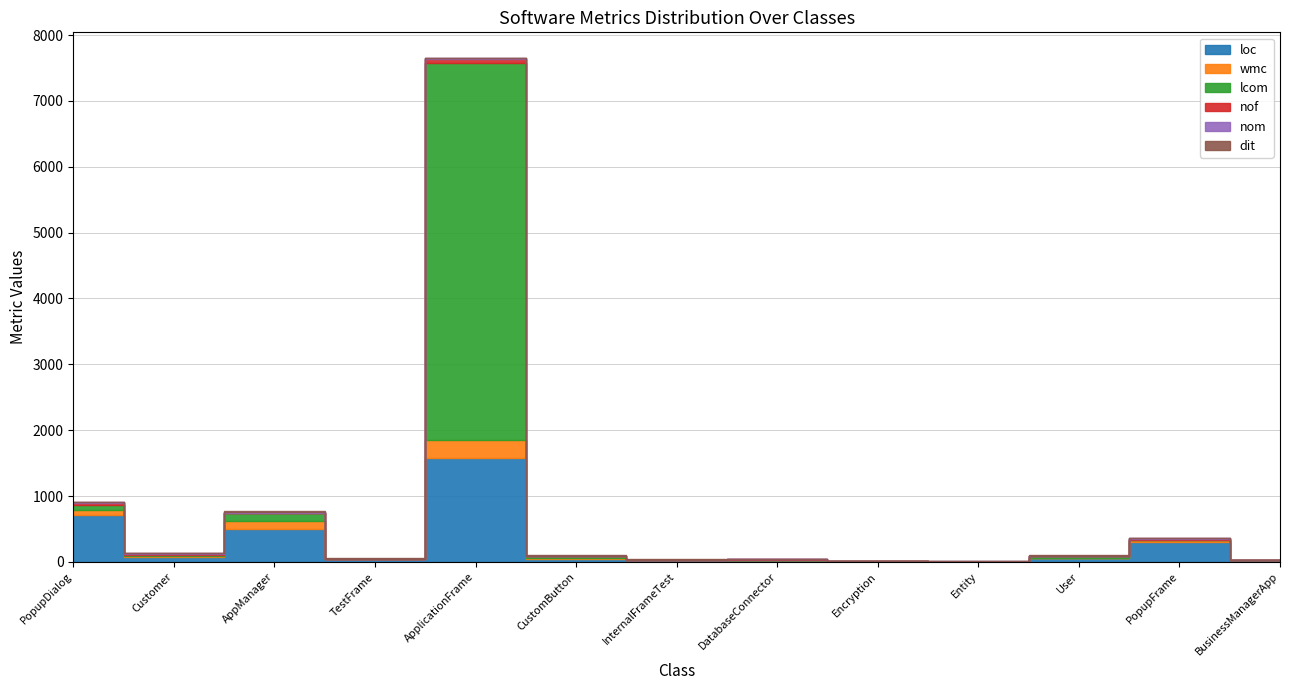

Reading left to right, transcribe all the data shown in this chart.

loc: PopupDialog=705	Customer=73	AppManager=501	TestFrame=41	ApplicationFrame=1576	CustomButton=48	InternalFrameTest=26	DatabaseConnector=31	Encryption=15	Entity=5	User=55	PopupFrame=305	BusinessManagerApp=28
wmc: PopupDialog=82	Customer=14	AppManager=126	TestFrame=4	ApplicationFrame=278	CustomButton=9	InternalFrameTest=4	DatabaseConnector=3	Encryption=2	Entity=1	User=11	PopupFrame=27	BusinessManagerApp=3
lcom: PopupDialog=70	Customer=22	AppManager=112	TestFrame=3	ApplicationFrame=5718	CustomButton=36	InternalFrameTest=3	DatabaseConnector=0	Encryption=0	Entity=0	User=16	PopupFrame=0	BusinessManagerApp=1
nof: PopupDialog=40	Customer=7	AppManager=8	TestFrame=1	ApplicationFrame=62	CustomButton=0	InternalFrameTest=0	DatabaseConnector=4	Encryption=0	Entity=0	User=5	PopupFrame=18	BusinessManagerApp=1
nom: PopupDialog=8	Customer=13	AppManager=18	TestFrame=2	ApplicationFrame=18	CustomButton=2	InternalFrameTest=2	DatabaseConnector=2	Encryption=1	Entity=1	User=9	PopupFrame=6	BusinessManagerApp=1
dit: PopupDialog=6	Customer=2	AppManager=1	TestFrame=6	ApplicationFrame=6	CustomButton=6	InternalFrameTest=5	DatabaseConnector=1	Encryption=1	Entity=1	User=2	PopupFrame=6	BusinessManagerApp=1